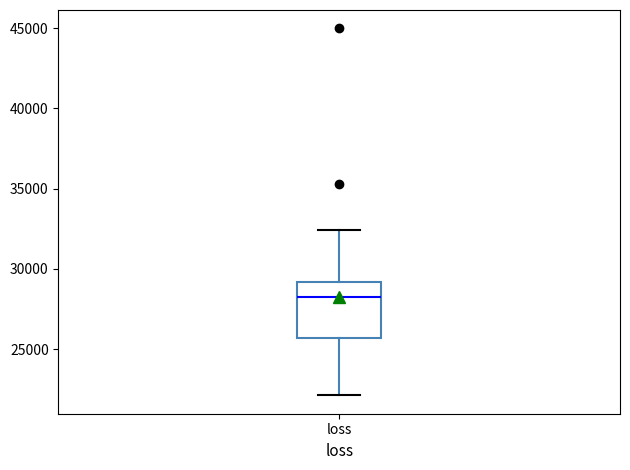

Read this box plot against the y-axis: the position of the median line, the range covered by the box, and the ends of both whiskers. The values are not printed on the chart, so give them approximately, as read against the axis.

median 28500, box 25500 to 29000, whiskers 22000 to 32500